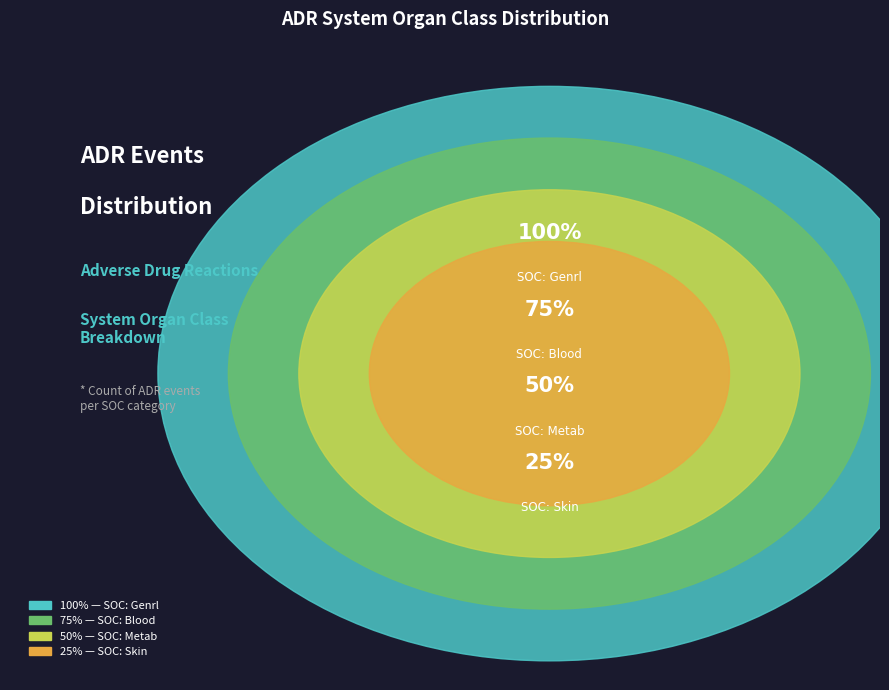

What is the largest slice in the pie chart?

SOC: Genrl